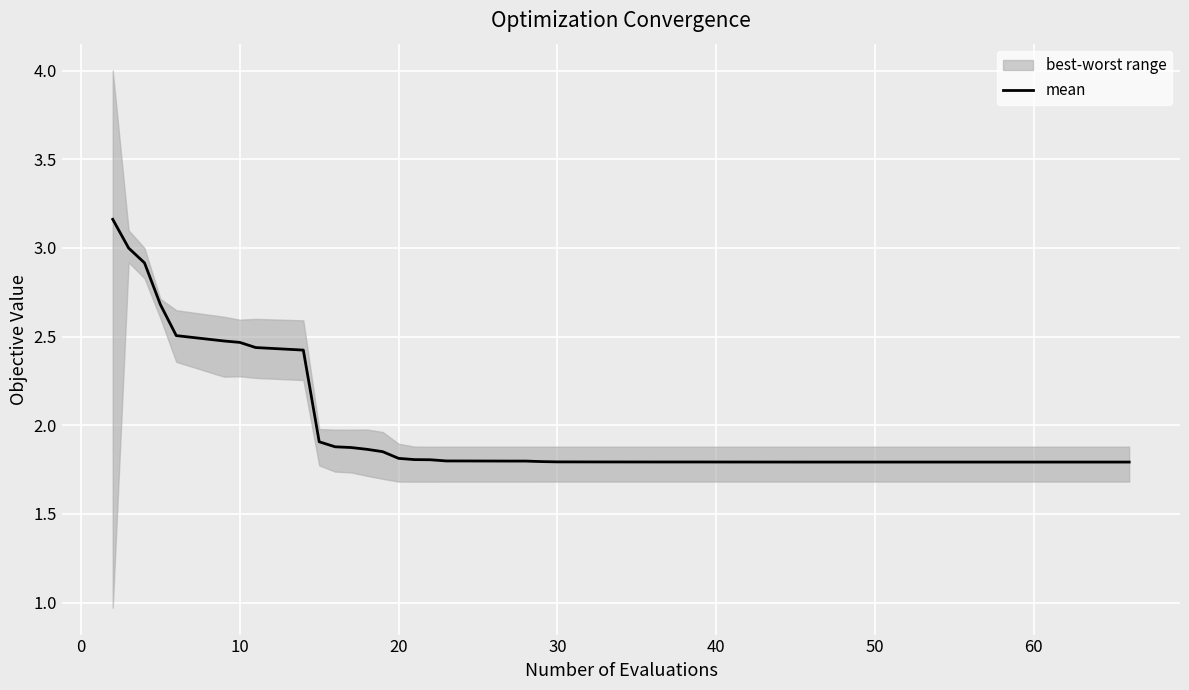

True or false: there are more than 1 points higher than both neighbors.

False